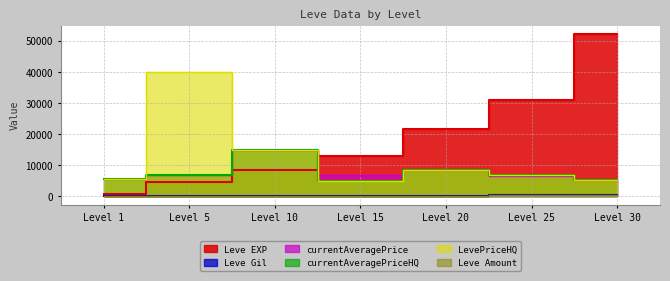

Which category has the lowest value in the Leve EXP series?

Level 1